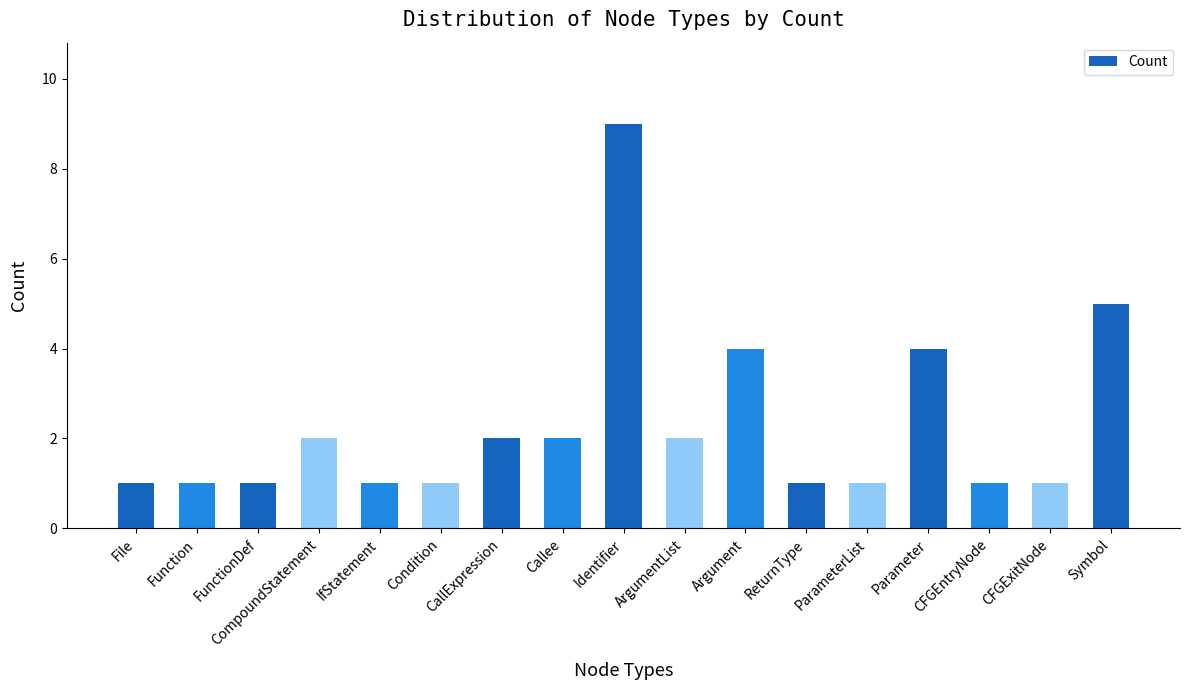

How many categories are shown in the chart?

17